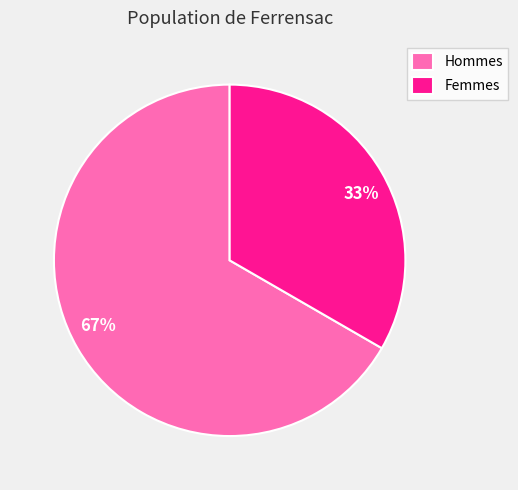

To the nearest percent, what is the average slice percentage?

50%